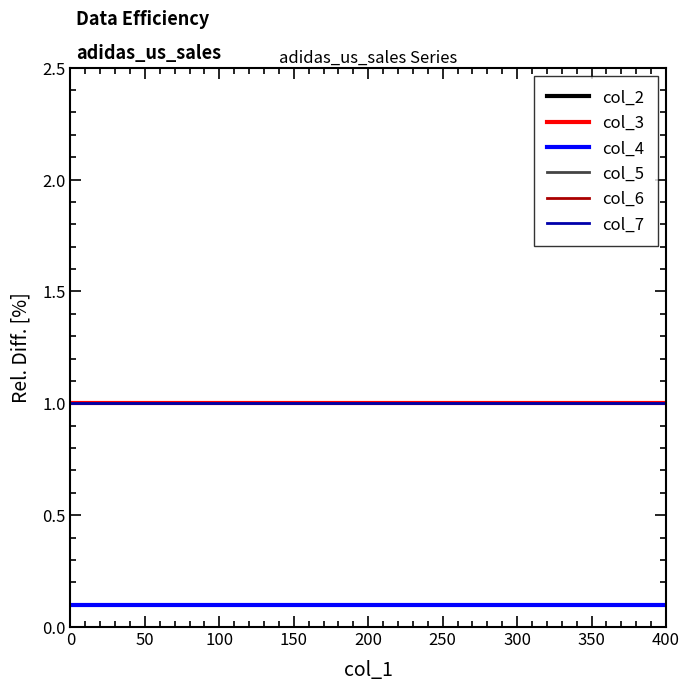

Between 50 and 0, which is larger?

50